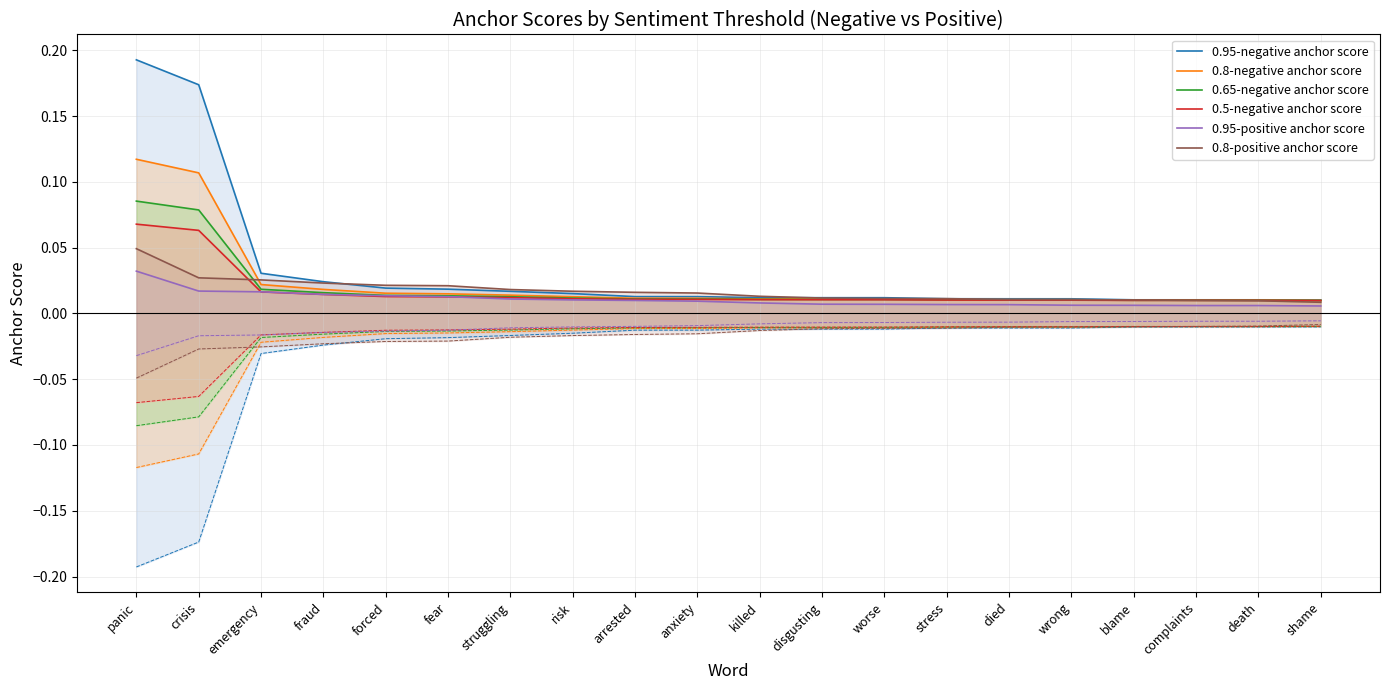

What is the label of the 8th point from the right?

worse